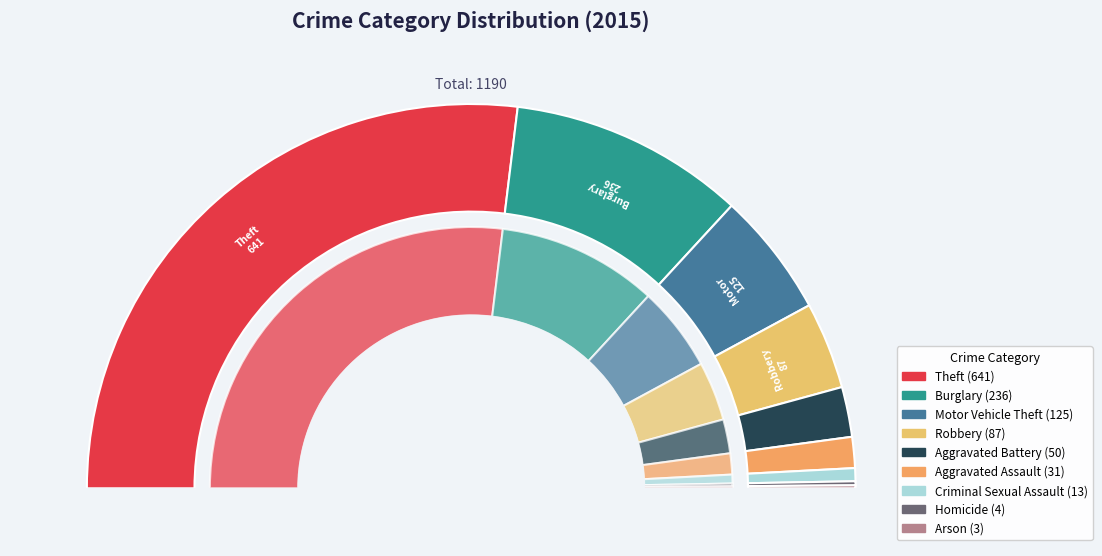

Rank the categories by value from lowest to highest.

Arson, Homicide, Criminal Sexual Assault, Aggravated Assault, Aggravated Battery, Robbery, Motor Vehicle Theft, Burglary, Theft